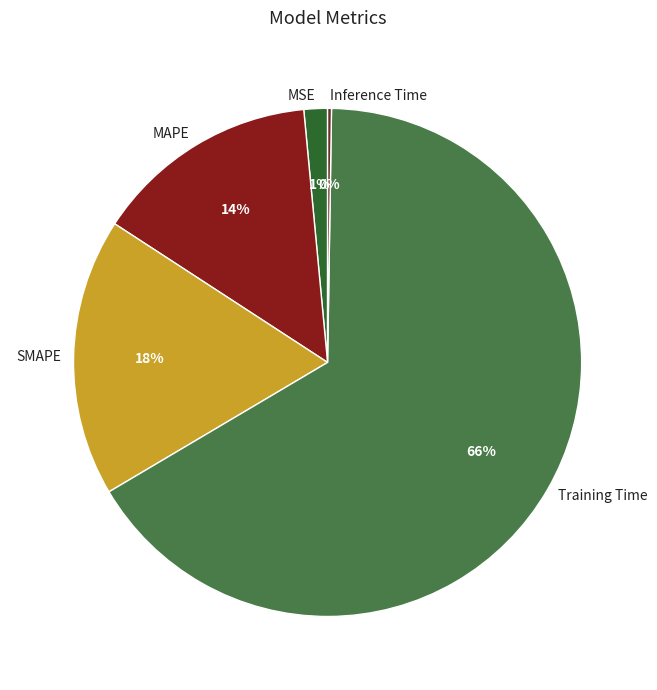

Does SMAPE account for over 50% of the chart?

No